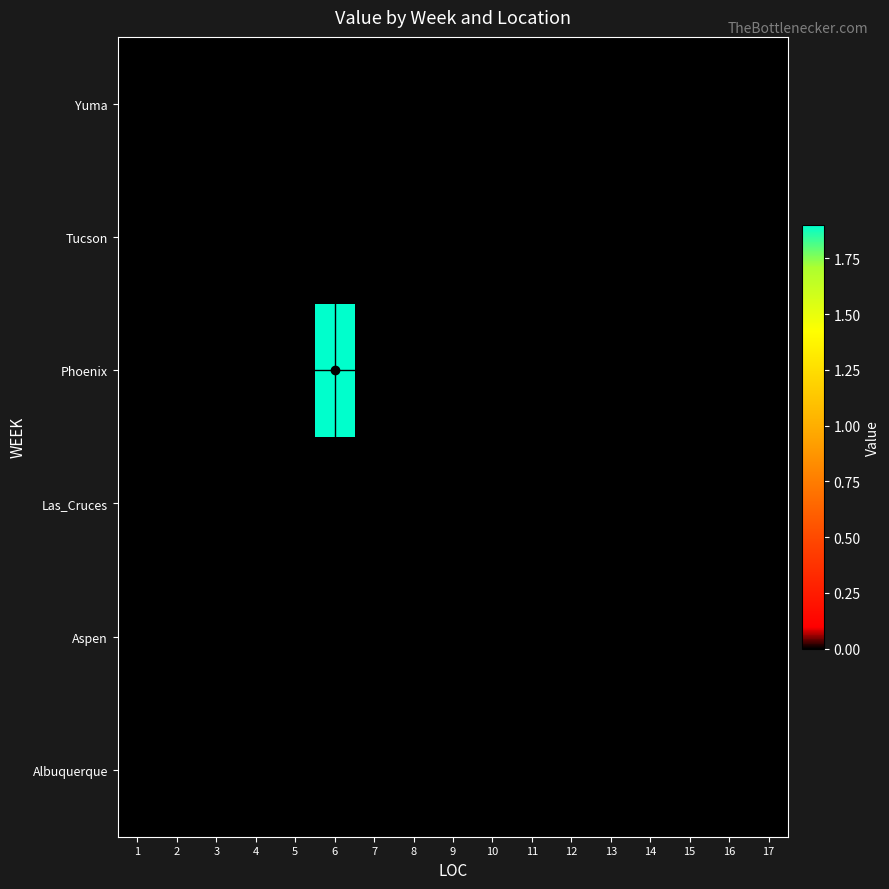

Reading left to right, what are all the values shown in this chart?

Albuquerque: 1=0.0	2=0.0	3=0.0	4=0.0	5=0.0	6=0.0	7=0.0	8=0.0	9=0.0	10=0.0	11=0.0	12=0.0	13=0.0	14=0.0	15=0.0	16=0.0	17=0.0
Aspen: 1=0.0	2=0.0	3=0.0	4=0.0	5=0.0	6=0.0	7=0.0	8=0.0	9=0.0	10=0.0	11=0.0	12=0.0	13=0.0	14=0.0	15=0.0	16=0.0	17=0.0
Las_Cruces: 1=0.0	2=0.0	3=0.0	4=0.0	5=0.0	6=0.0	7=0.0	8=0.0	9=0.0	10=0.0	11=0.0	12=0.0	13=0.0	14=0.0	15=0.0	16=0.0	17=0.0
Phoenix: 1=0.0	2=0.0	3=0.0	4=0.0	5=0.0	6=1.9	7=0.0	8=0.0	9=0.0	10=0.0	11=0.0	12=0.0	13=0.0	14=0.0	15=0.0	16=0.0	17=0.0
Tucson: 1=0.0	2=0.0	3=0.0	4=0.0	5=0.0	6=0.0	7=0.0	8=0.0	9=0.0	10=0.0	11=0.0	12=0.0	13=0.0	14=0.0	15=0.0	16=0.0	17=0.0
Yuma: 1=0.0	2=0.0	3=0.0	4=0.0	5=0.0	6=0.0	7=0.0	8=0.0	9=0.0	10=0.0	11=0.0	12=0.0	13=0.0	14=0.0	15=0.0	16=0.0	17=0.0